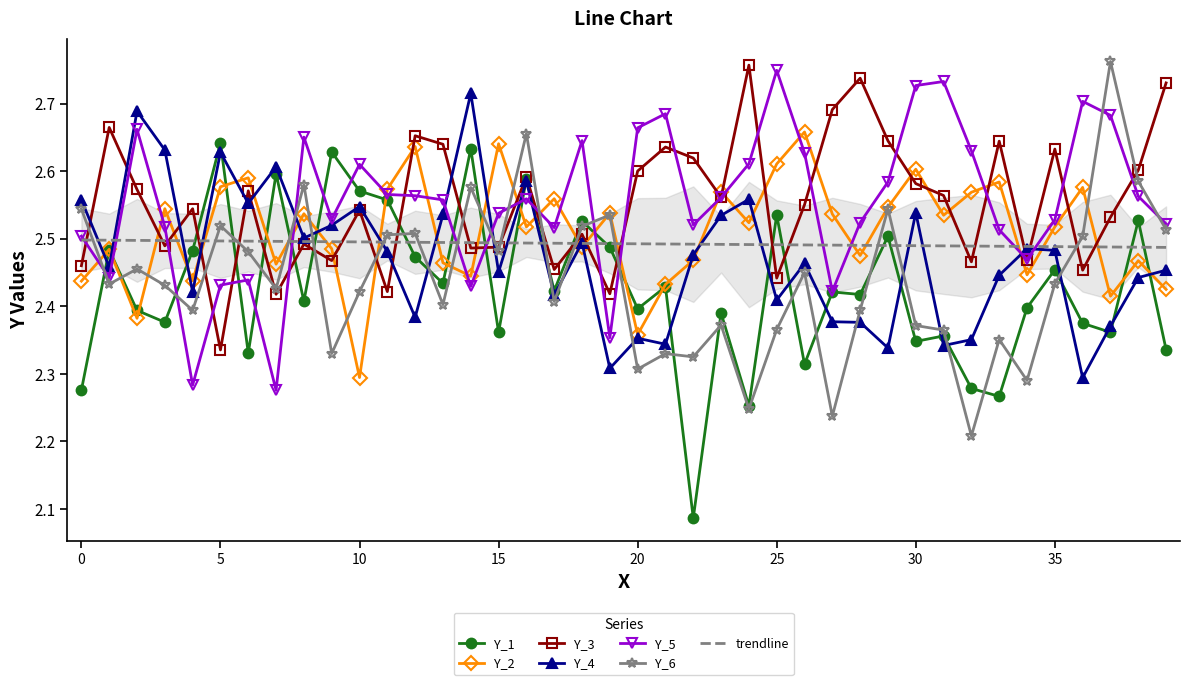

True or false: Y_6 and Y_5 intersect in this chart.

True